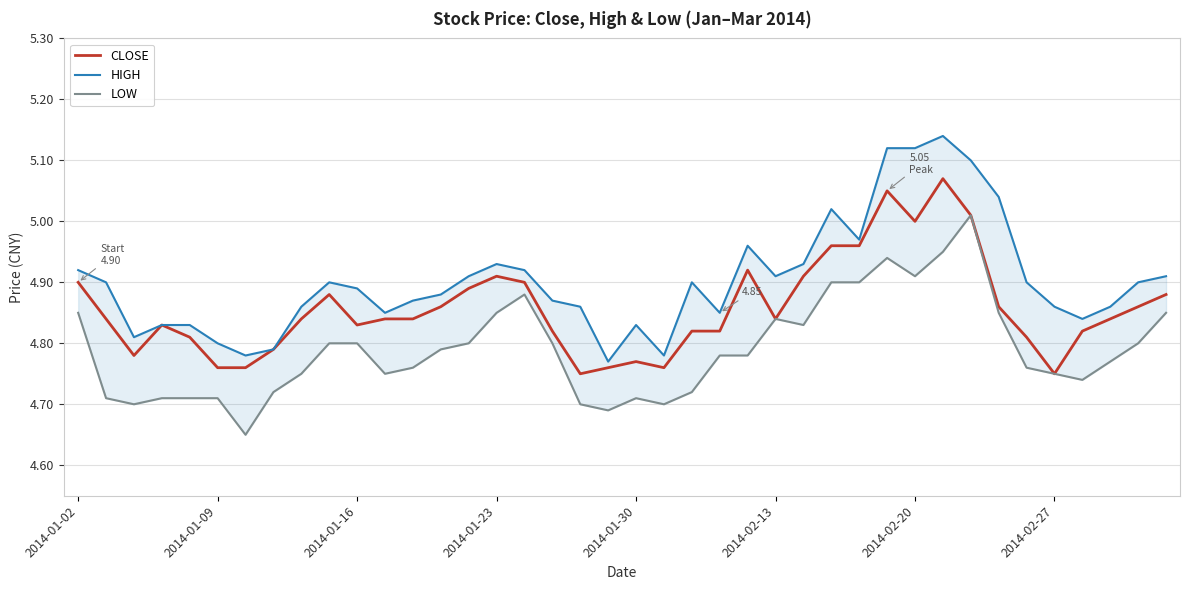

What is the value of the HIGH point at the 22nd from the left?

4.8